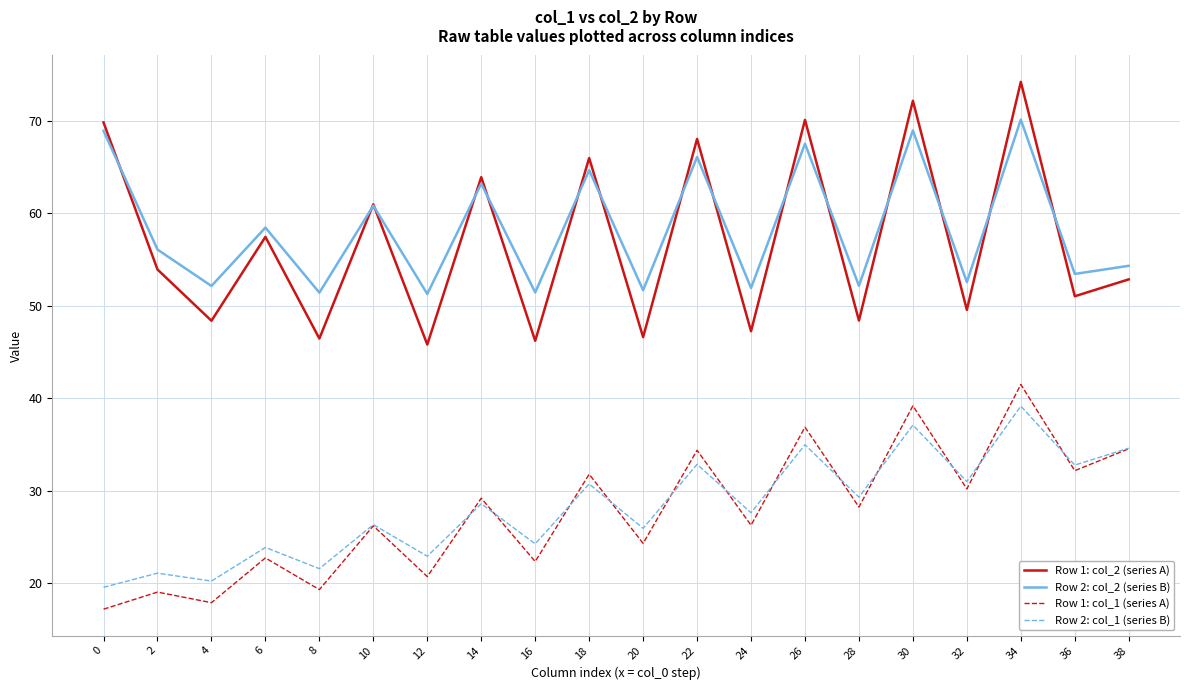

True or false: Row 2: col_2 (series B) and Row 1: col_1 (series A) cross at least once.

False